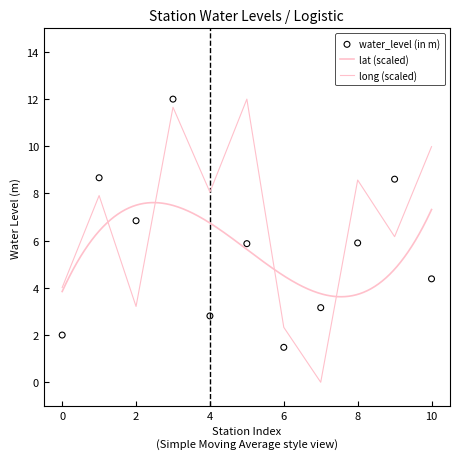

Which series reaches the maximum Y coordinate?

water_level (in m)